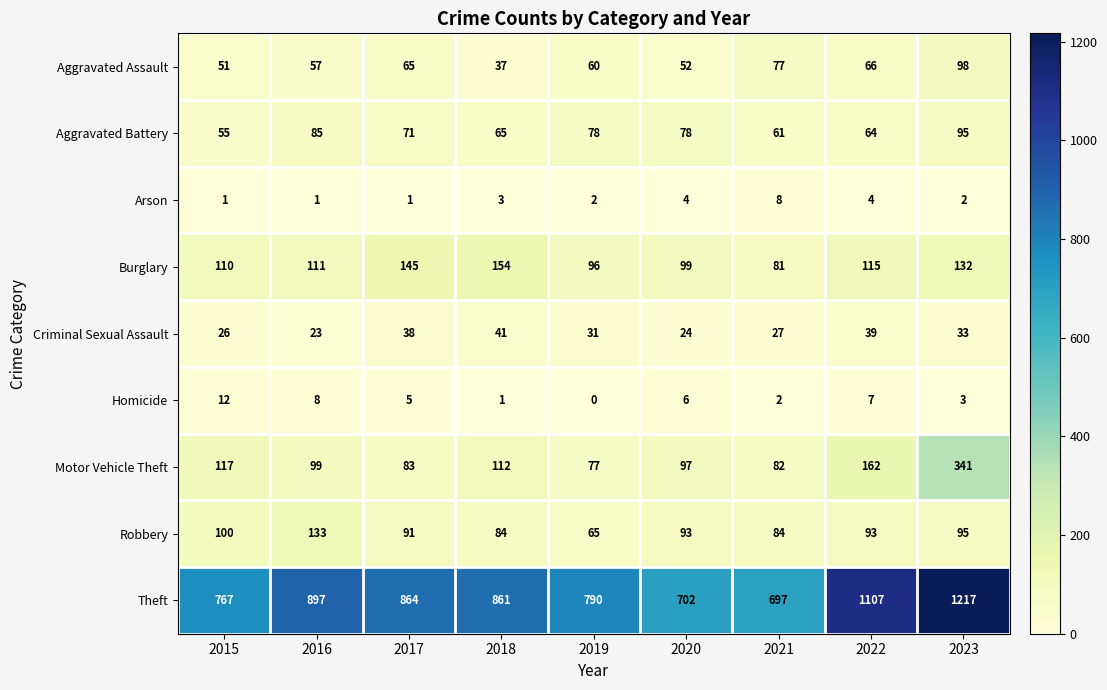

List the series in order of their peak value, highest first.

Theft, Motor Vehicle Theft, Burglary, Robbery, Aggravated Assault, Aggravated Battery, Criminal Sexual Assault, Homicide, Arson